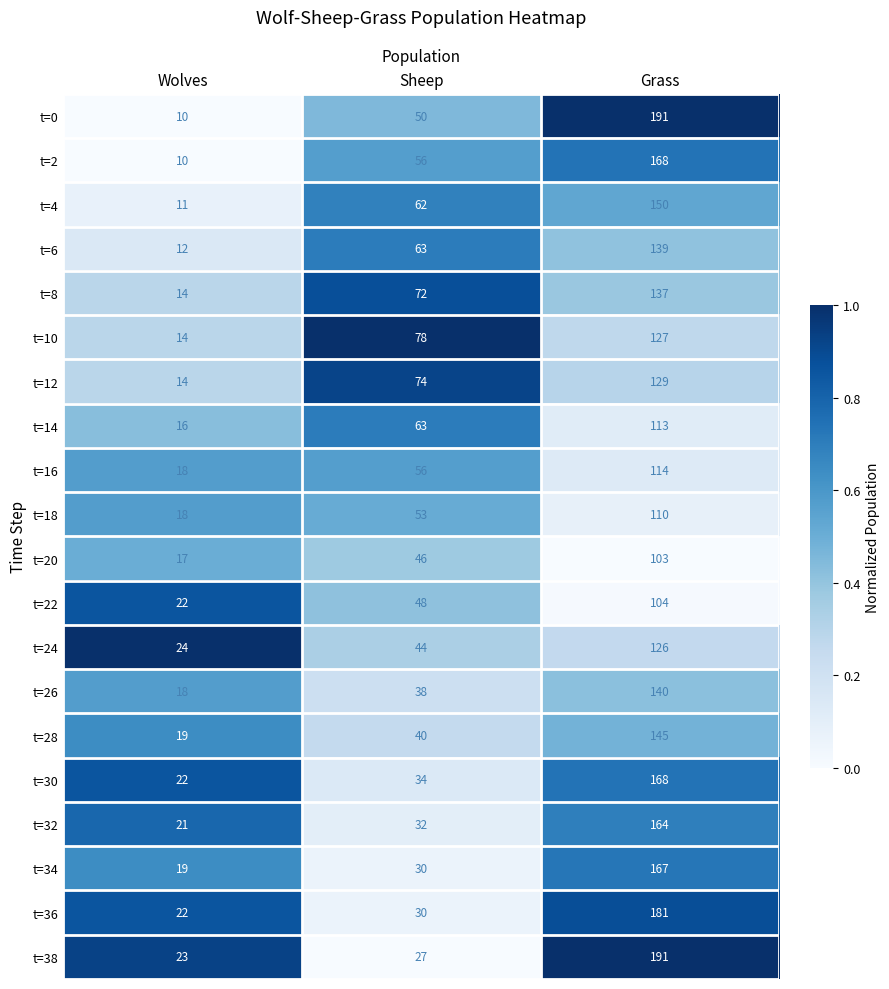

The value of t=12 at Wolves is 10. True or false?

False